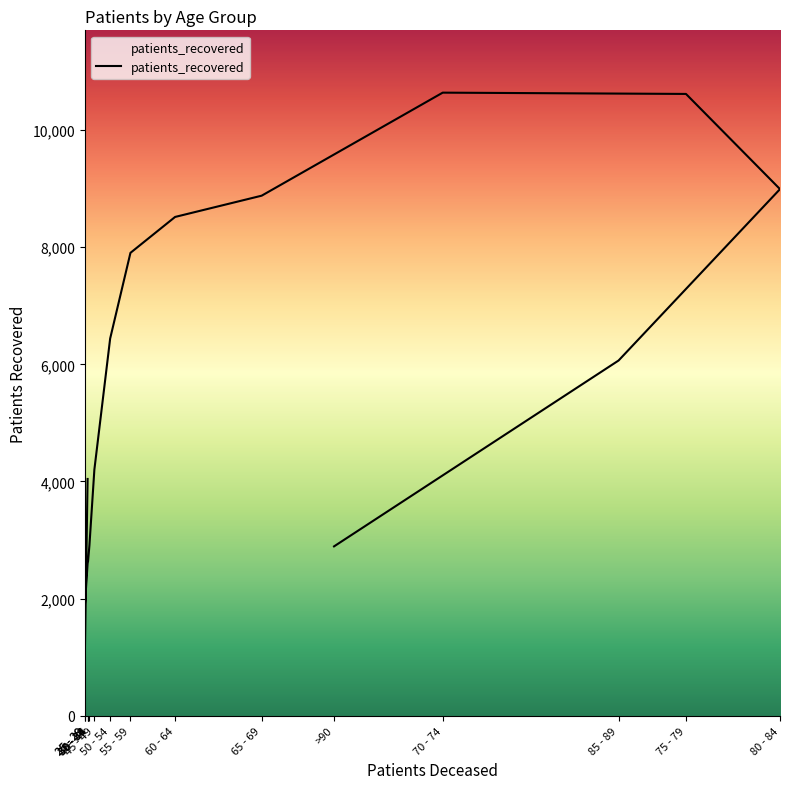

List the labels in order of value, smallest first.

25 - 29, 25 - 29, 30 - 34, 35 - 39, >90, 40 - 44, 30 - 34, 45 - 49, 85 - 89, 50 - 54, 55 - 59, 60 - 64, 65 - 69, 80 - 84, 75 - 79, 70 - 74